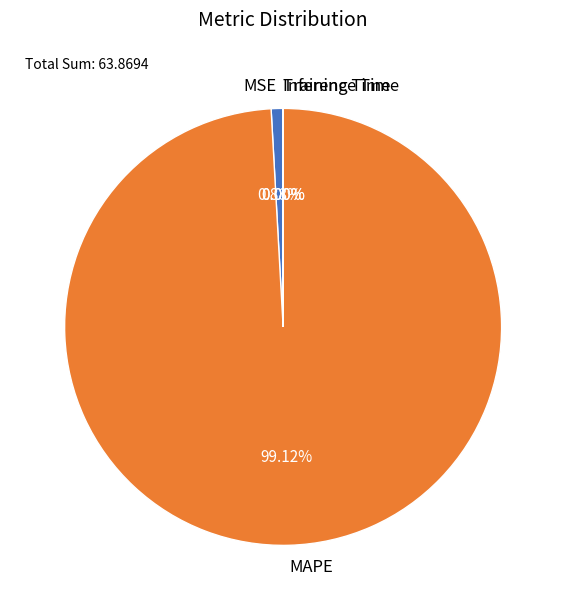

What is the majority slice?

MAPE